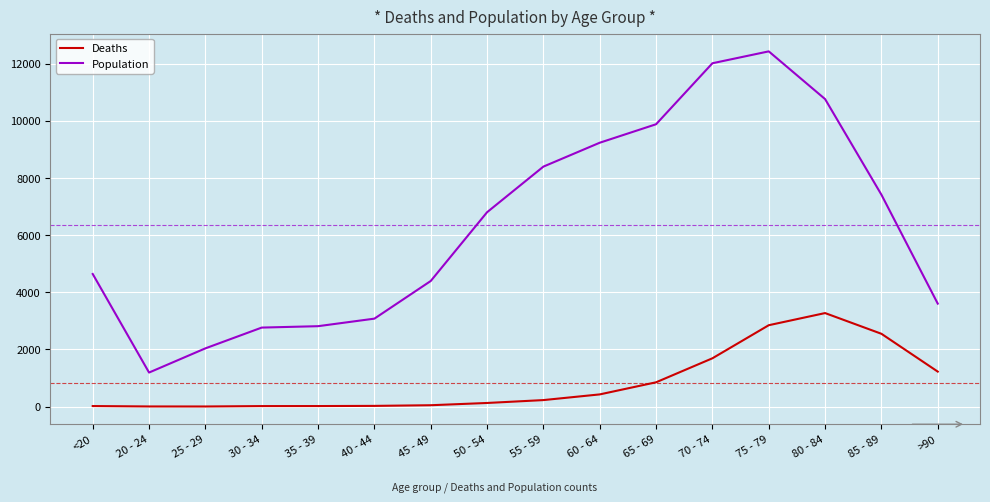

What is the highest value of the Population series?

12434